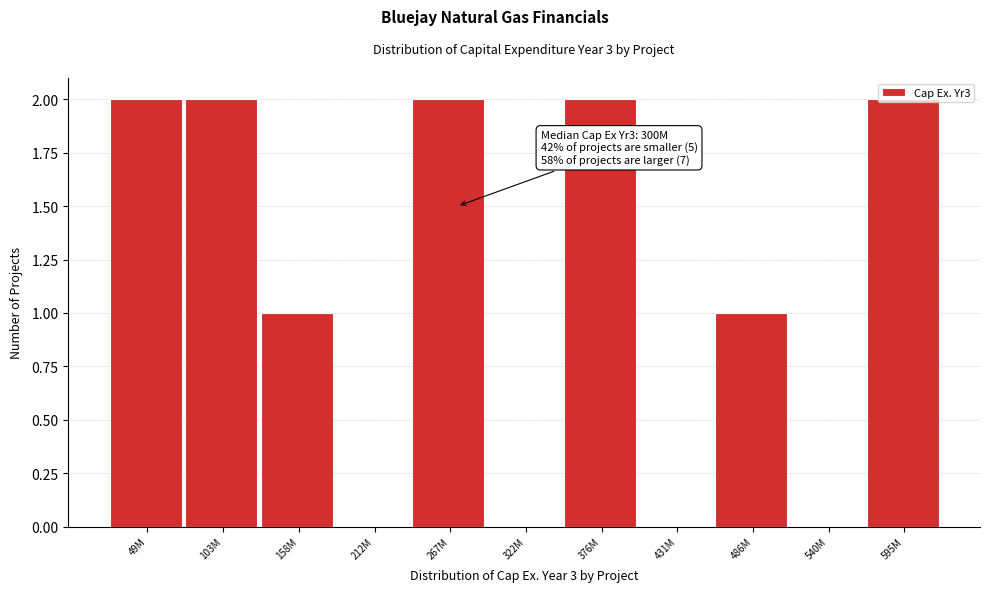

Is it true that the value at 267M is 2?

True